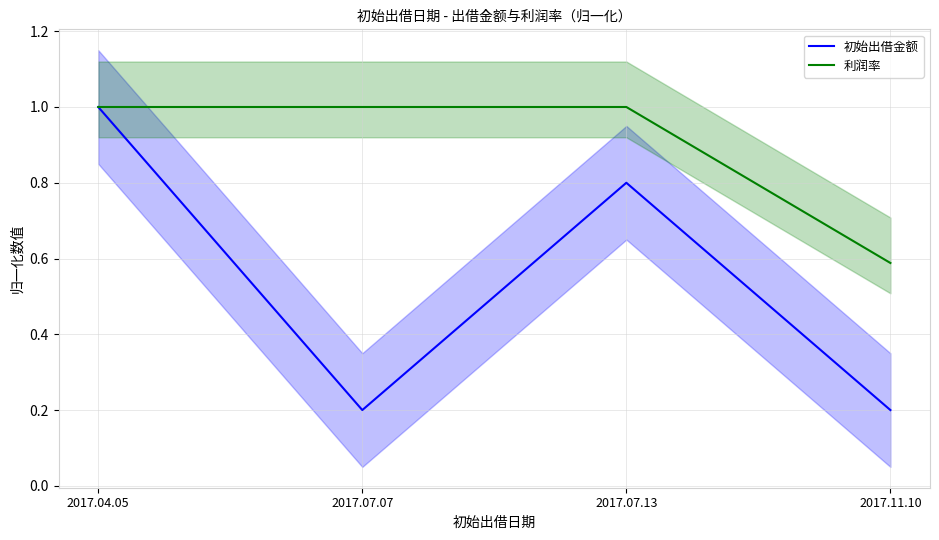

What is the lowest value of the 利润率 series?

0.6